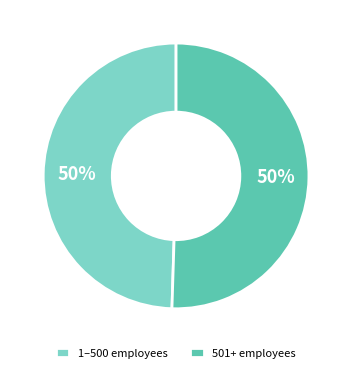

What percentage is the 501+ employees slice, to the nearest percent?

50%